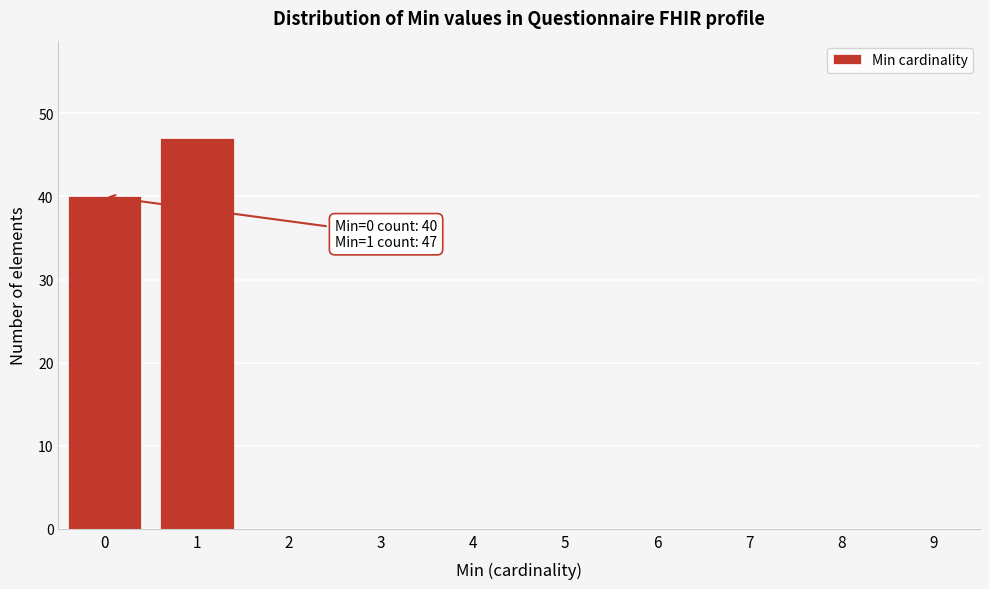

Reading right to left, transcribe all the data shown in this chart.

47	40